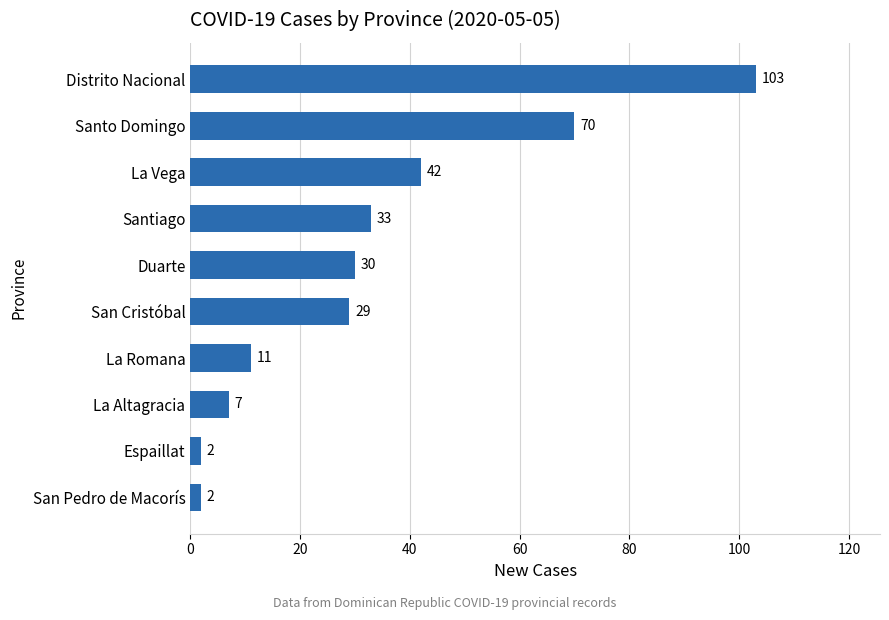

What is the sum of all values?

329